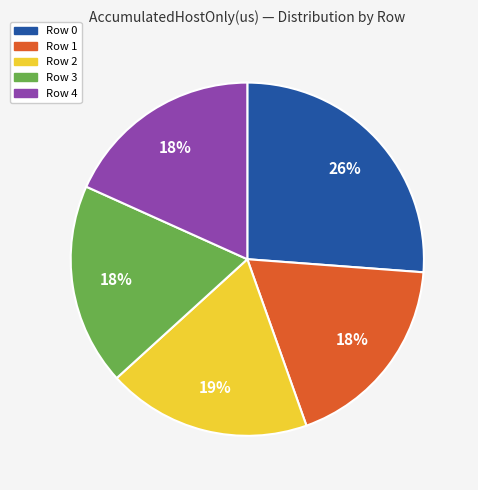

To the nearest percent, what percentage of the pie is Row 1?

18%